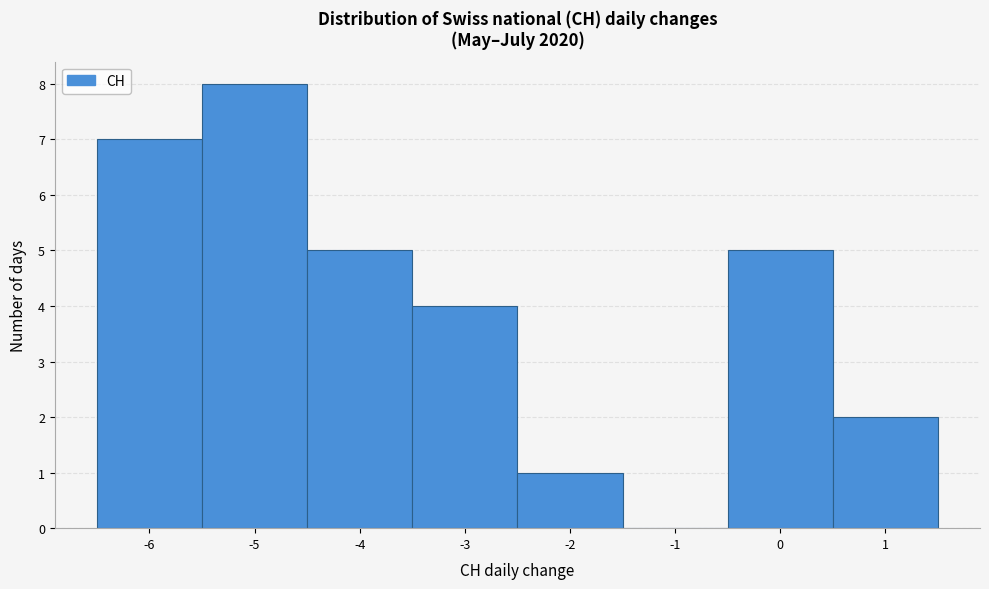

Reading left to right, transcribe this chart: for each bar, give the range it covers on the x-axis and its height. The values are not printed on the chart, so give them approximately, as read against the axis.

-6.5 to -5.5: 7
-5.5 to -4.5: 8
-4.5 to -3.5: 5
-3.5 to -2.5: 4
-2.5 to -1.5: 1
-1.5 to -0.5: 0
-0.5 to 0.5: 5
0.5 to 1.5: 2